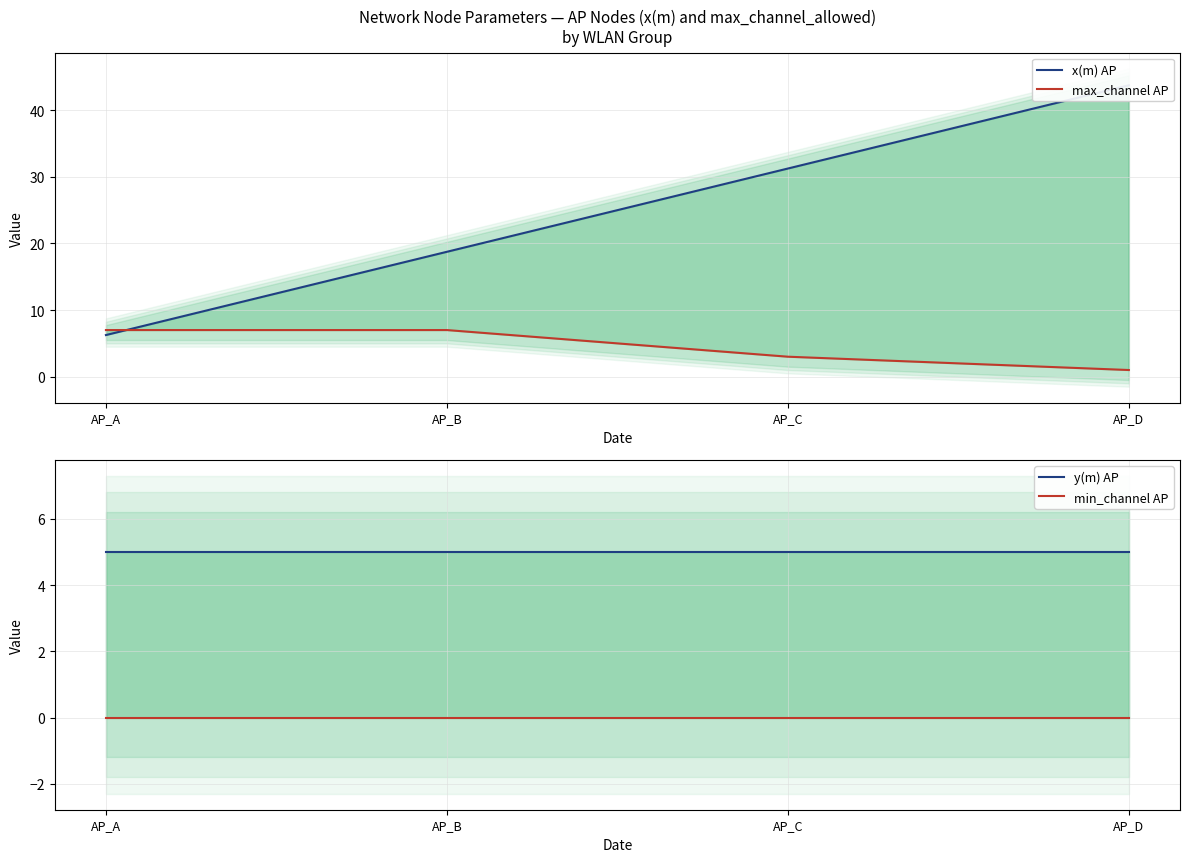

List the series in order of their peak value, highest first.

x(m) AP, max_channel AP, y(m) AP, min_channel AP